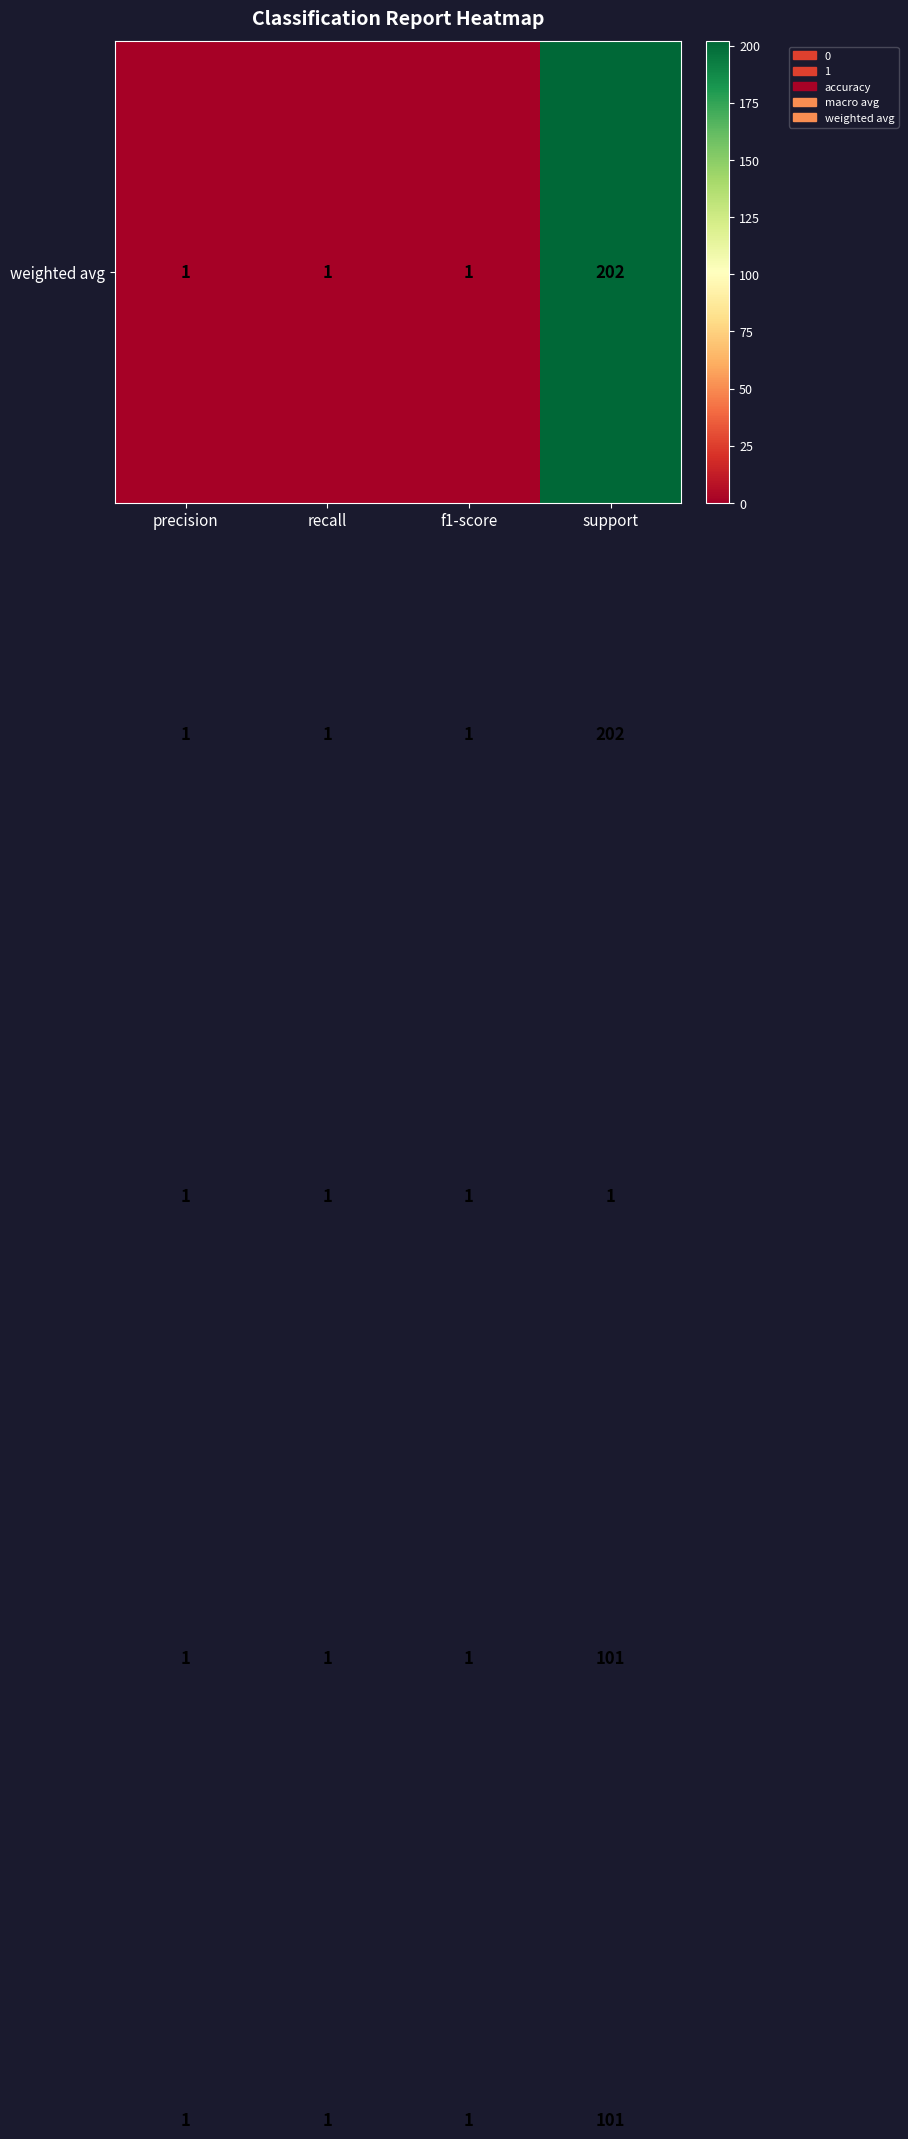

What is the difference between the highest and lowest values at support?

201